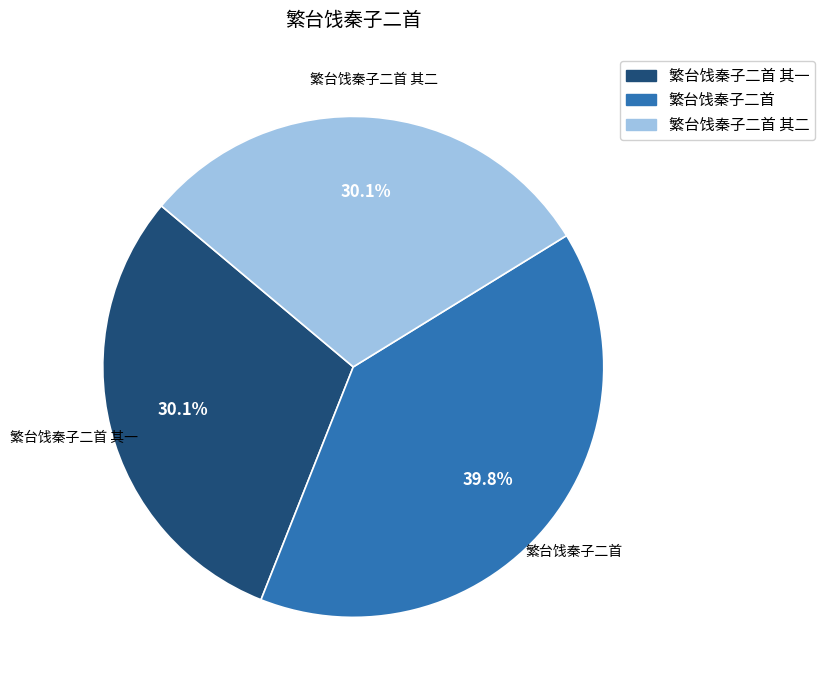

Combined, what portion of the pie is 繁台饯秦子二首 其二 and 繁台饯秦子二首?

69.9%